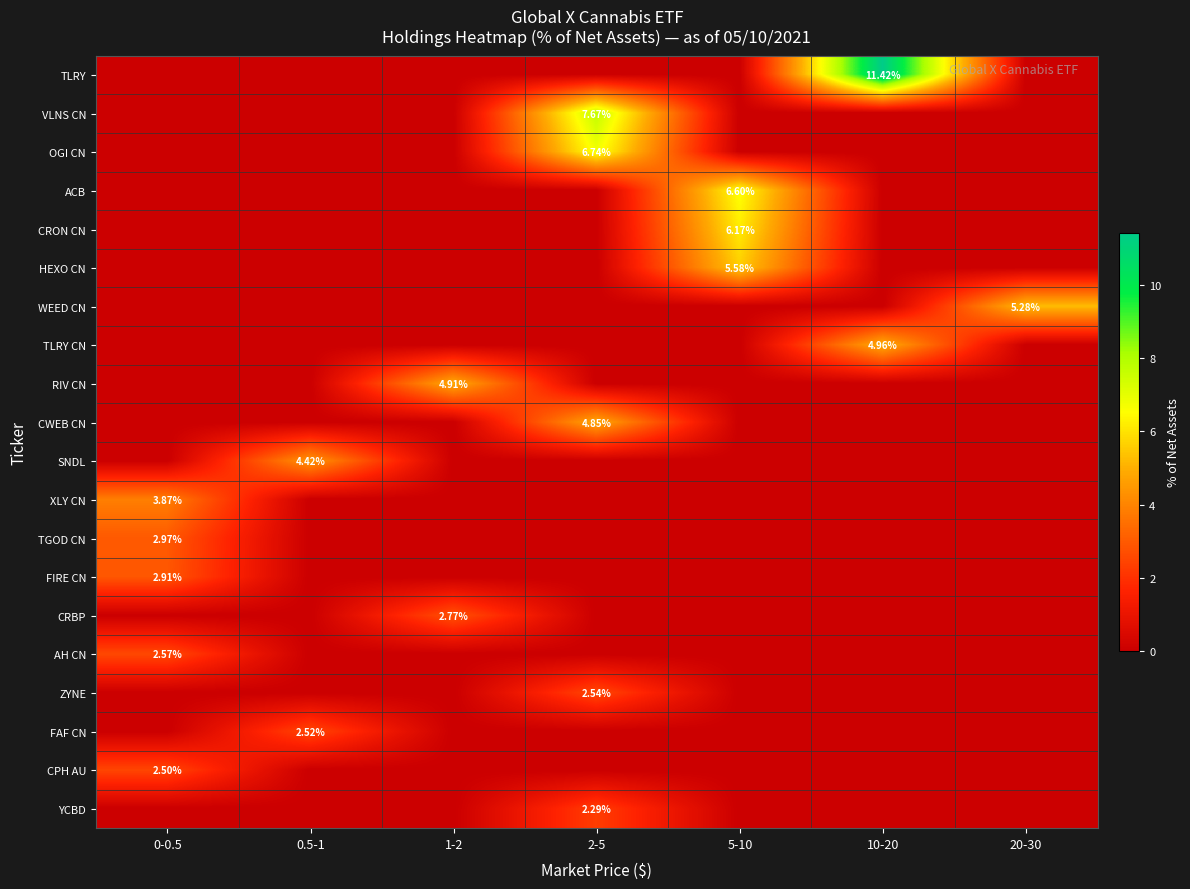

Rank the series at 1-2 from lowest to highest value.

TLRY, VLNS CN, OGI CN, ACB, CRON CN, HEXO CN, WEED CN, TLRY CN, CWEB CN, SNDL, XLY CN, TGOD CN, FIRE CN, AH CN, ZYNE, FAF CN, CPH AU, YCBD, CRBP, RIV CN